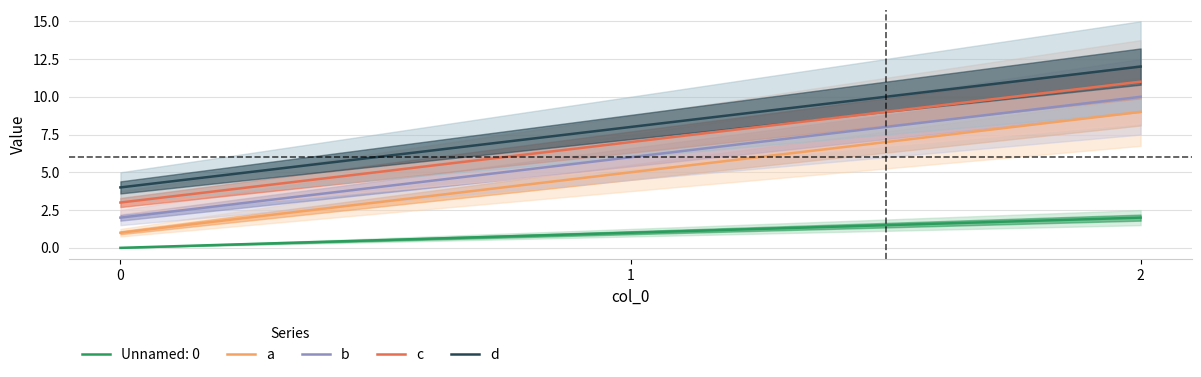

Is the value of b at 0 greater than the value of d at 1?

No